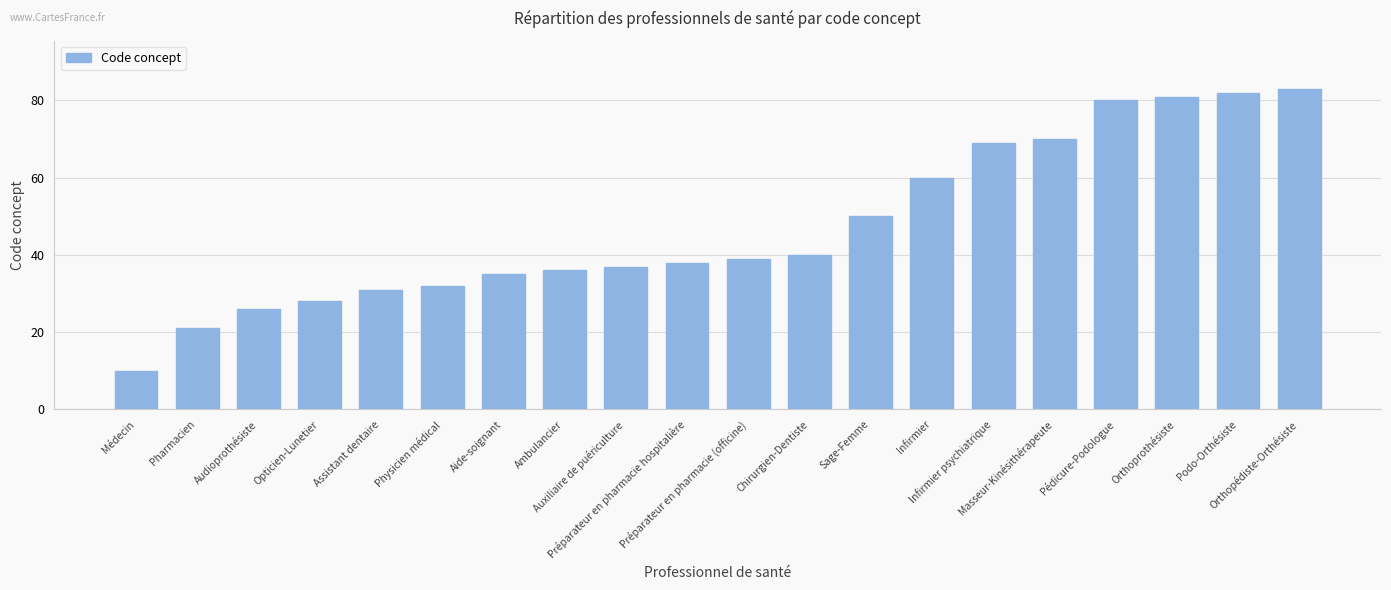

Rank the categories by value from lowest to highest.

Médecin, Pharmacien, Audioprothésiste, Opticien-Lunetier, Assistant dentaire, Physicien médical, Aide-soignant, Ambulancier, Auxiliaire de puériculture, Préparateur en pharmacie hospitalière, Préparateur en pharmacie (officine), Chirurgien-Dentiste, Sage-Femme, Infirmier, Infirmier psychiatrique, Masseur-Kinésithérapeute, Pédicure-Podologue, Orthoprothésiste, Podo-Orthésiste, Orthopédiste-Orthésiste